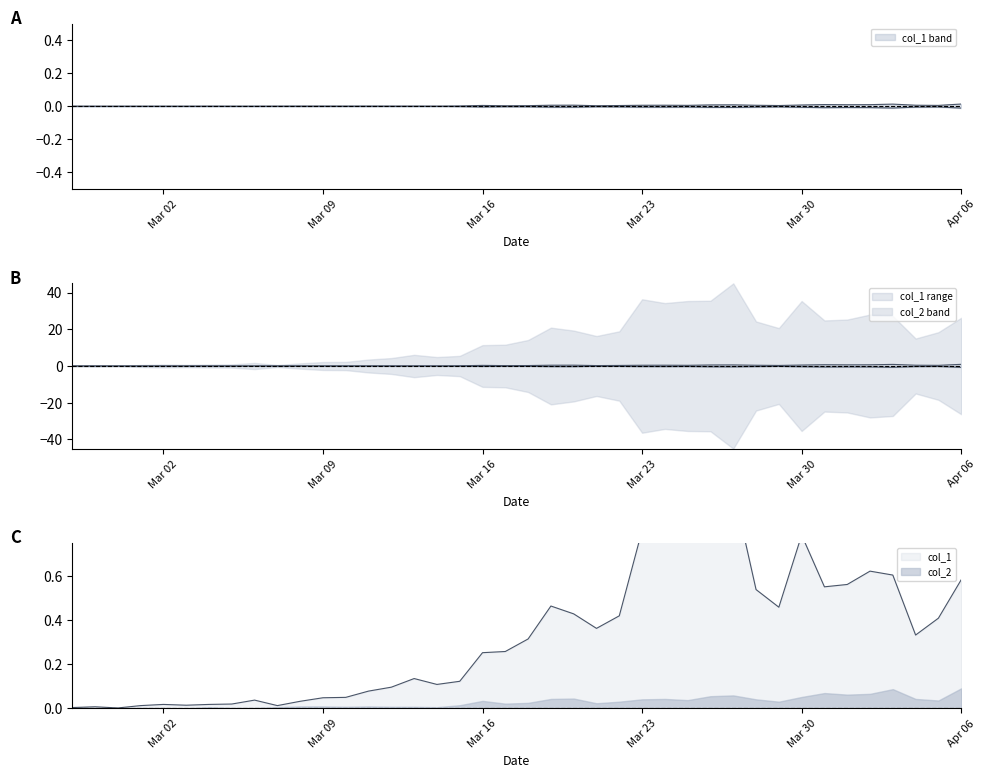

In col_2, how many points are lower than both neighbors (excluding endpoints)?

9